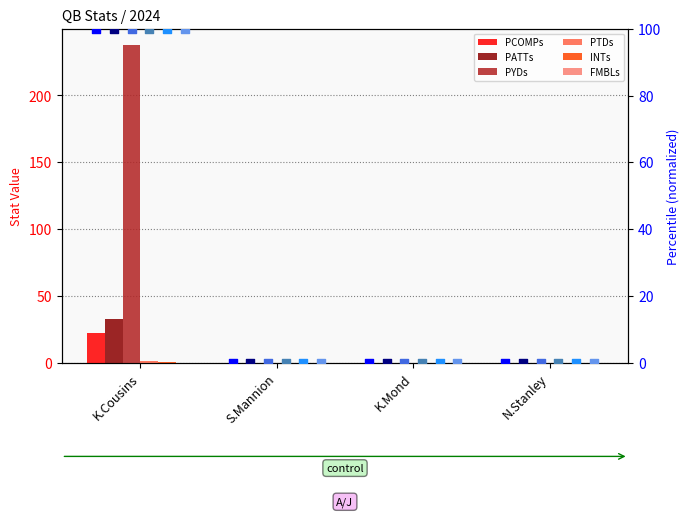

What are all the series names shown in the legend?

PCOMPs, PATTs, PYDs, PTDs, INTs, FMBLs